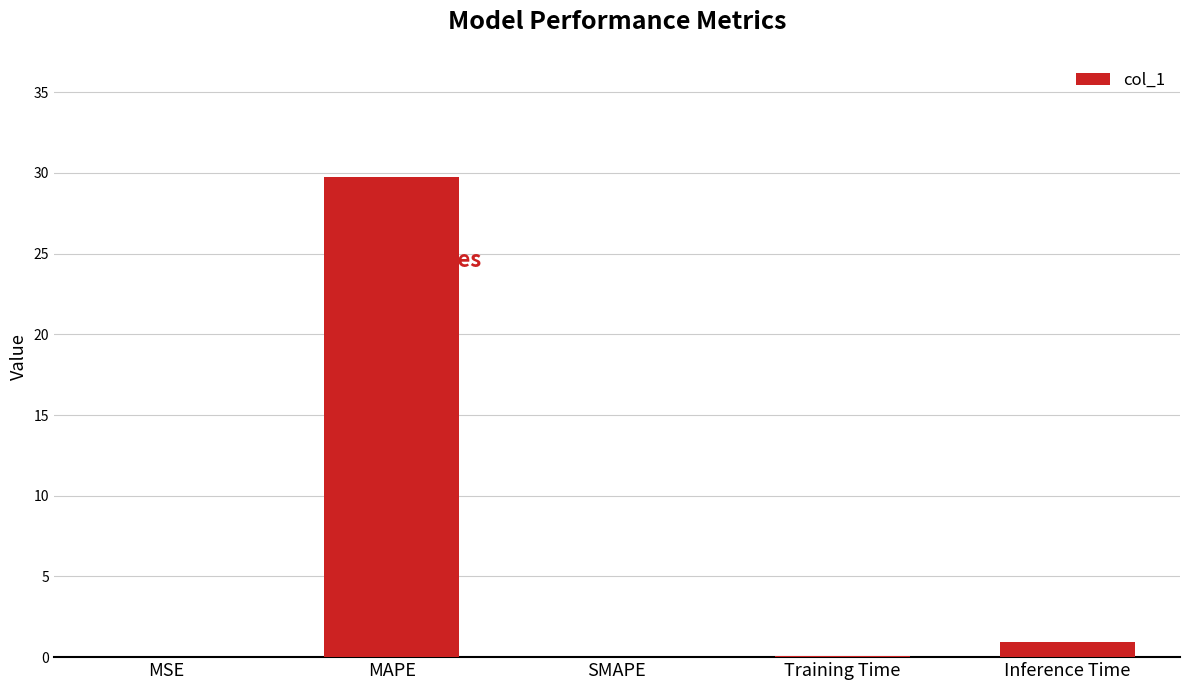

What is the greatest value displayed?

29.8